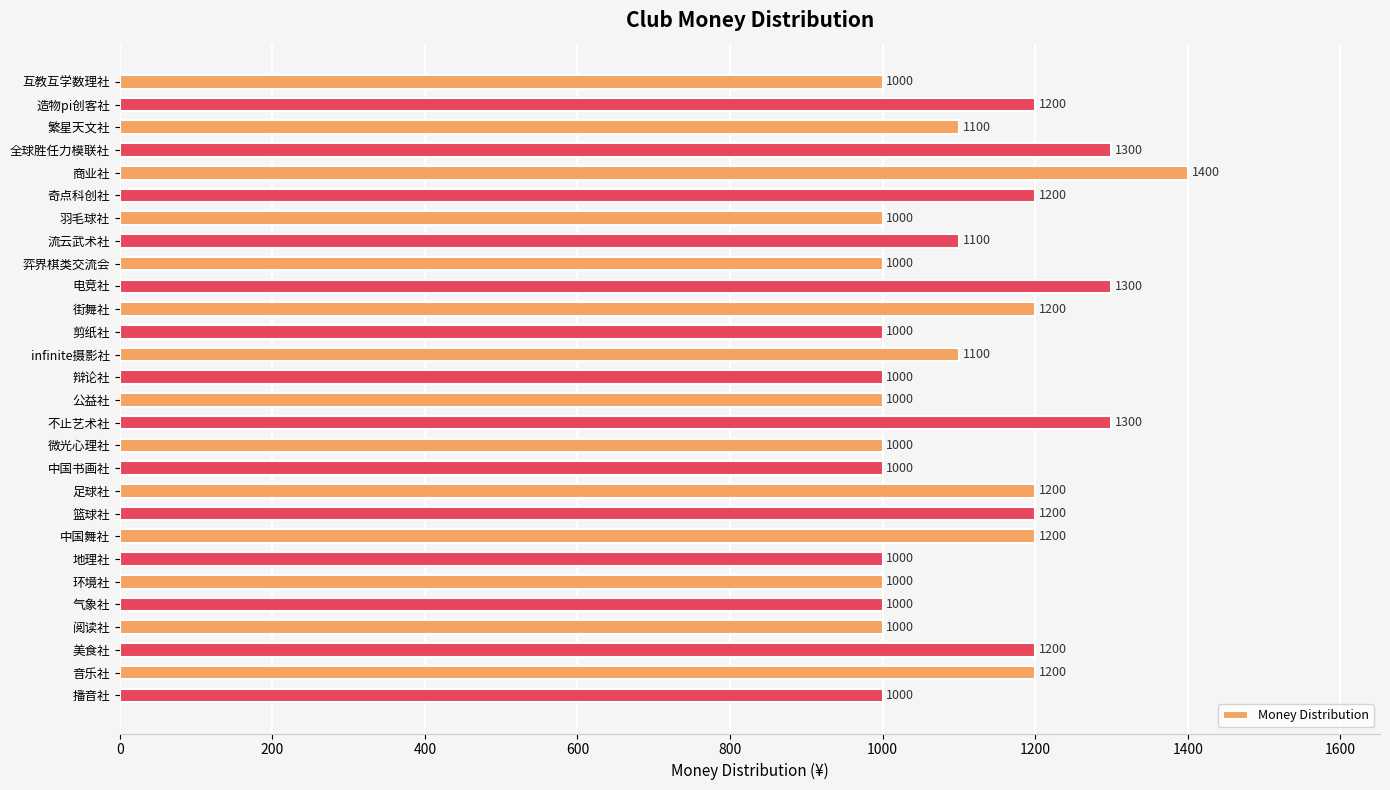

The chart shows a value of 1200 at 美食社. True or false?

True